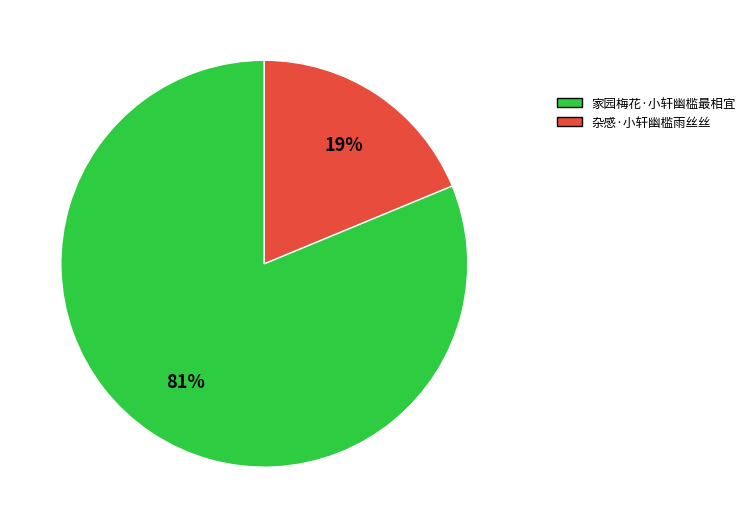

To the nearest percent, what is the combined percentage of 家园梅花·小轩幽槛最相宜 and 杂感·小轩幽槛雨丝丝?

100%